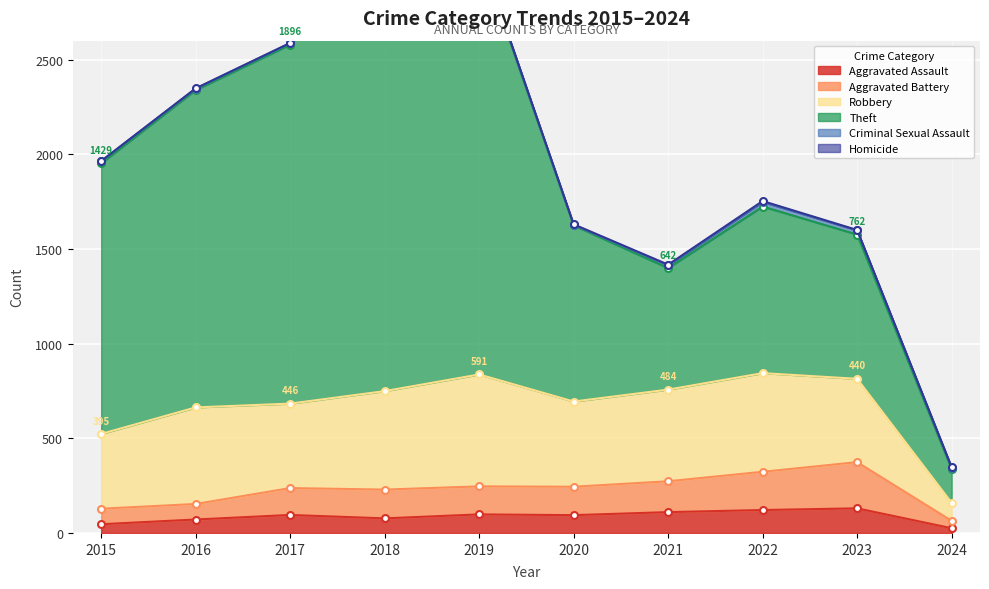

Which category has the highest value in the Aggravated Assault series?

2023